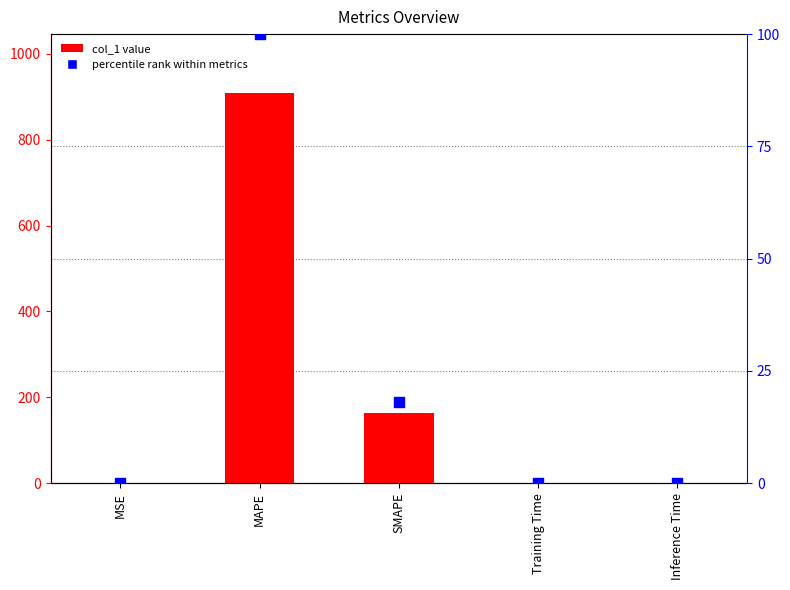

Which series contains the highest Y value?

col_1